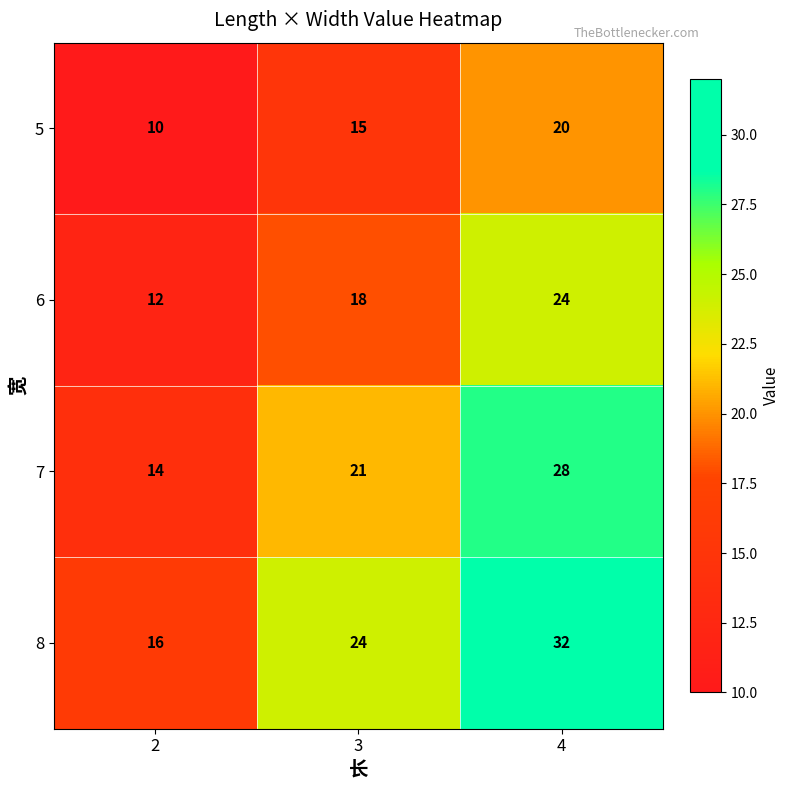

What is the approximate value of 6 at 4?

24